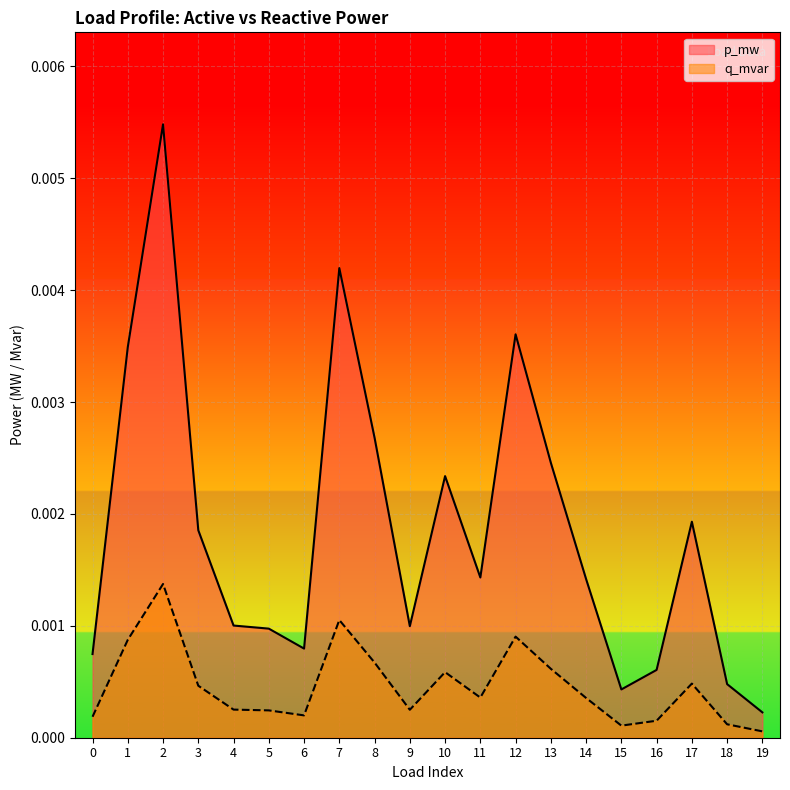

True or false: q_mvar and p_mw intersect in this chart.

False